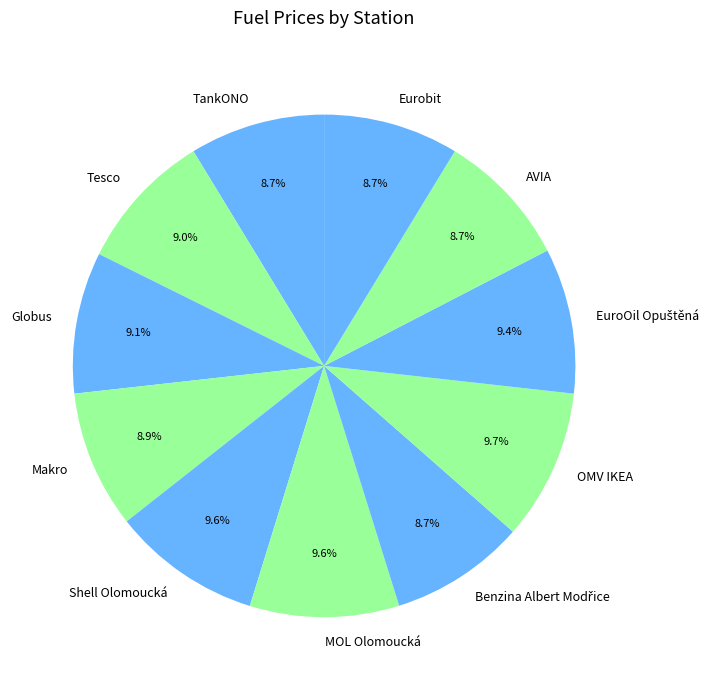

To the nearest percent, what portion does TankONO represent?

9%